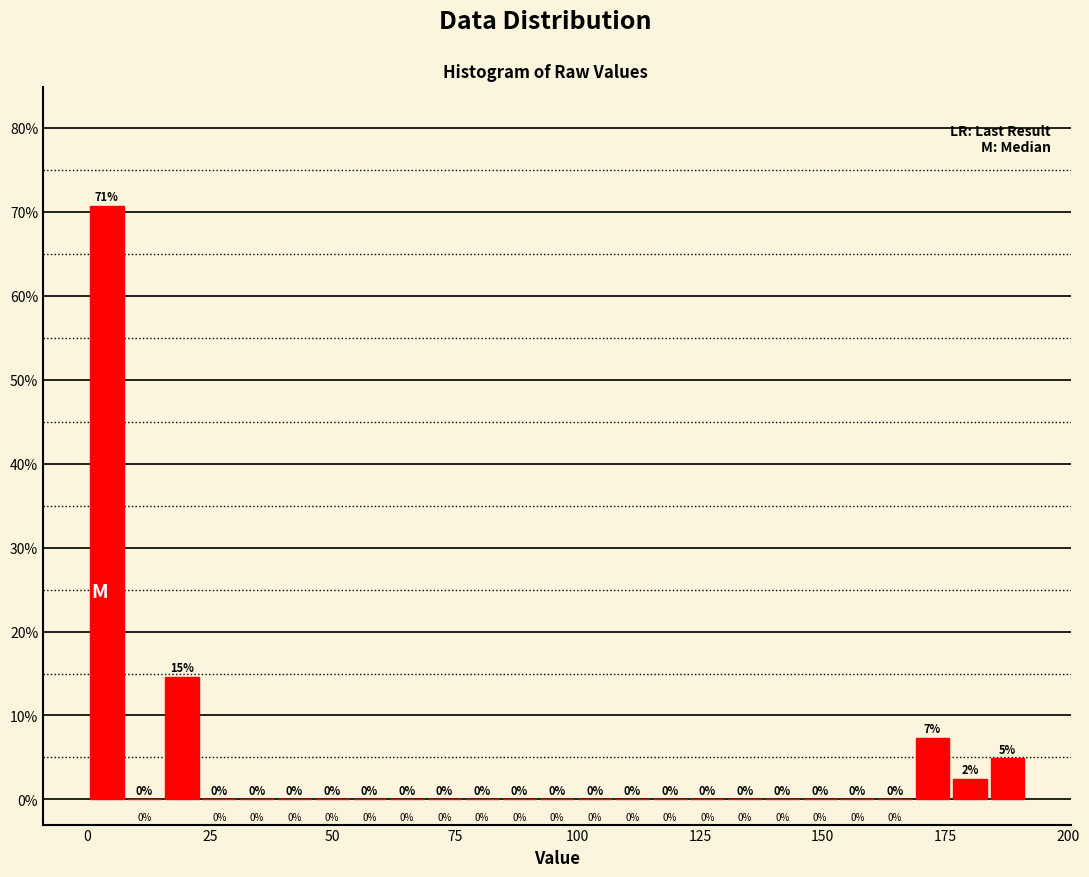

Read against the x-axis, roughly where is the centre of the tallest bar?

5